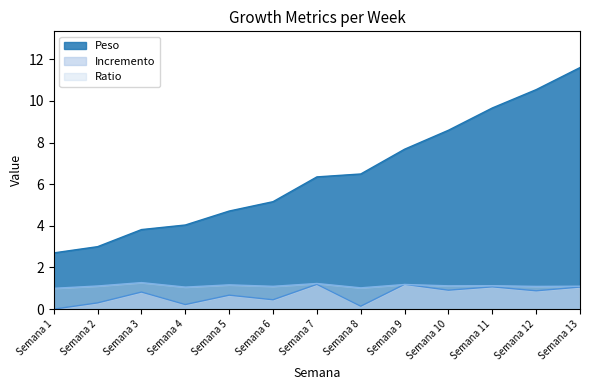

How many data points in Peso are less than 6?

6